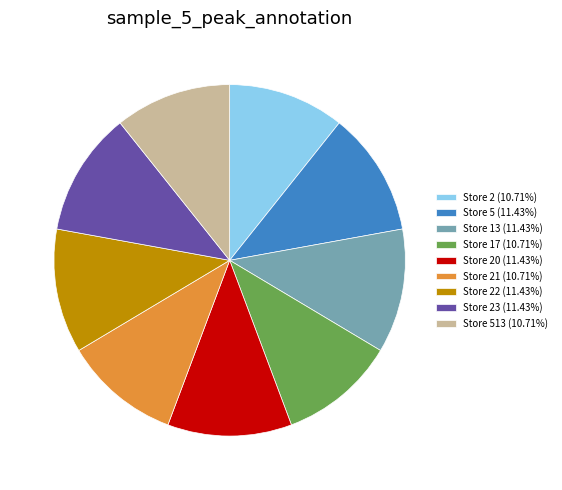

Approximately how many times larger is the value at Store 23 (11.43%) compared to Store 13 (11.43%)?

1.0